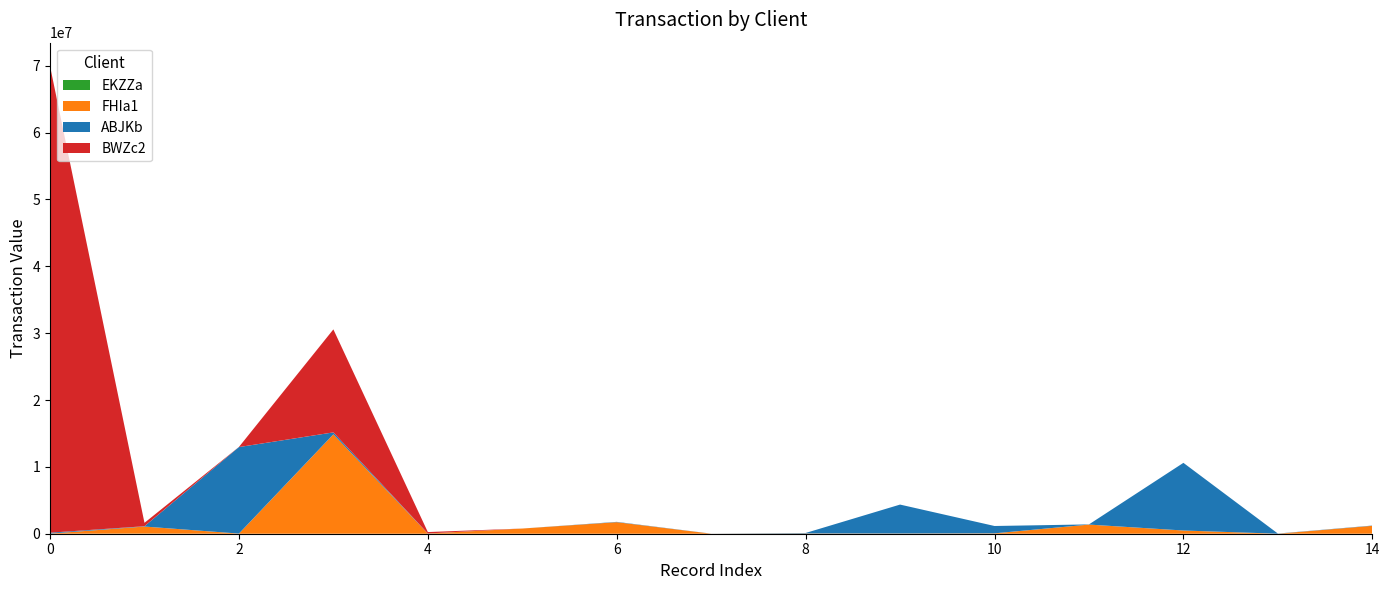

Reading left to right, what are all the values shown in this chart?

EKZZa: 0=1225.1	1=17378.5	2=0.0	3=0.0	4=0.0	5=0.0	6=0.0	7=0.0	8=0.0	9=0.0	10=0.0	11=0.0	12=0.0	13=0.0	14=0.0
FHIa1: 0=14447.3	1=1056879.7	2=21235.5	3=14866979.6	4=28448.5	5=774069.8	6=1727425.6	7=7650.5	8=41781.8	9=34751.7	10=58224.3	11=1367777.0	12=481440.0	13=1034.0	14=1184625.0
ABJKb: 0=139214.9	1=46074.1	2=12940399.8	3=290241.4	4=12806.7	5=2333.4	6=47280.8	7=8448.2	8=69373.1	9=4324348.5	10=1097970.0	11=25835.0	12=10119181.6	13=26432.7	14=37275.9
BWZc2: 0=69794383.9	1=508911.3	2=14537.1	3=15406650.4	4=208127.5	5=0.0	6=0.0	7=0.0	8=0.0	9=0.0	10=0.0	11=0.0	12=0.0	13=0.0	14=0.0